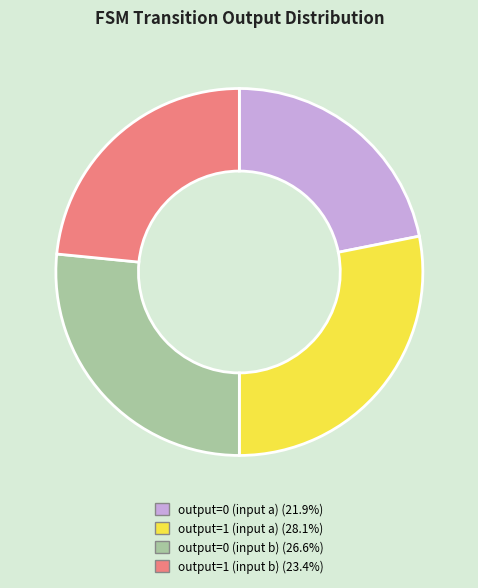

Which category has the biggest portion of the pie?

output=1 (input a)